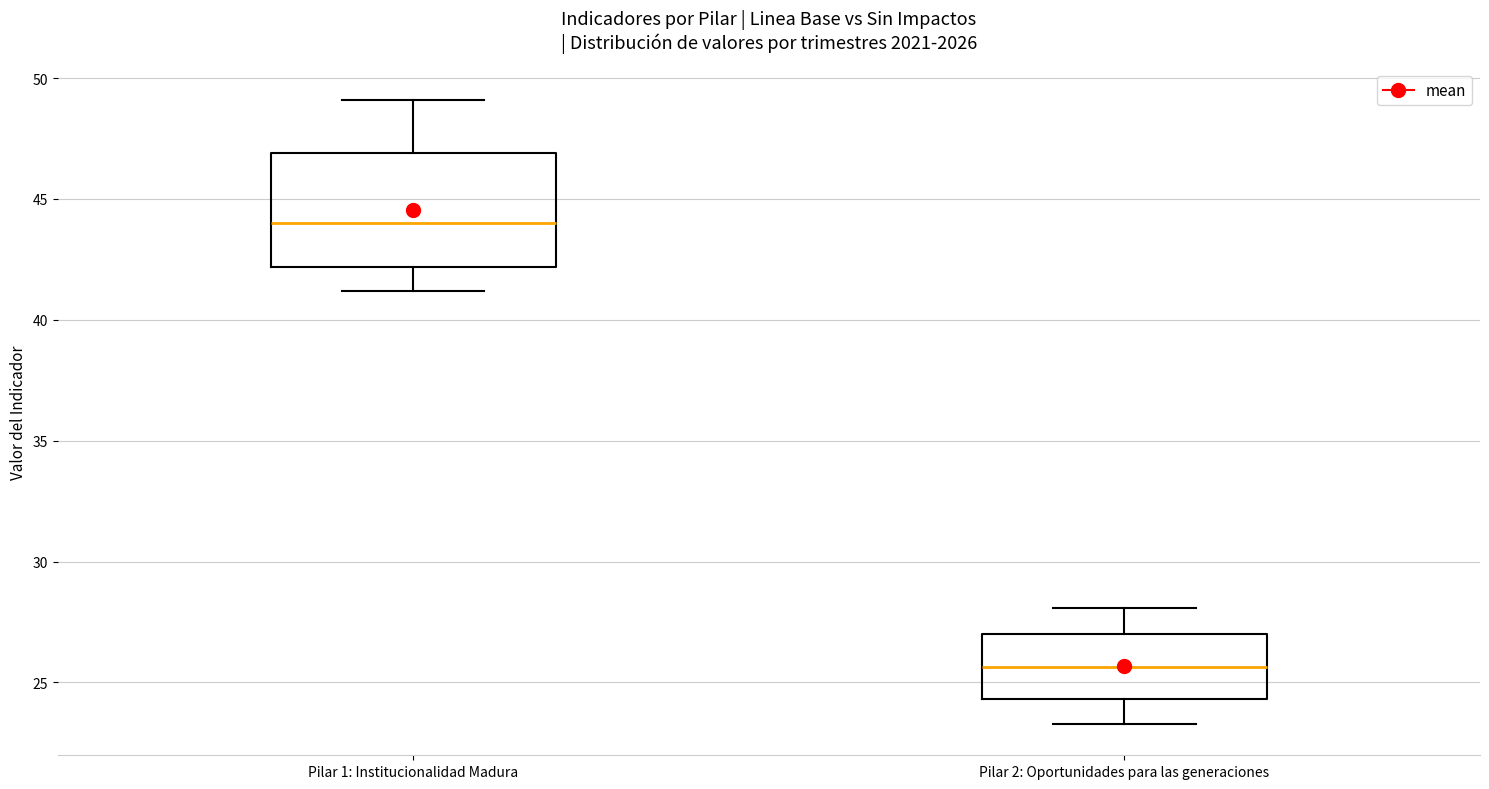

Reading left to right, transcribe this box plot: for each box, give where its median line is, the range the box spans, and where its two whiskers end, as read against the y-axis. The values are not printed on the chart, so give them approximately, as read against the axis.

Pilar 1: Institucionalidad Madura: median 44.0, box 42.0 to 47.0, whiskers 41.0 to 49.0
Pilar 2: Oportunidades para las generaciones: median 25.5, box 24.5 to 27.0, whiskers 23.5 to 28.0